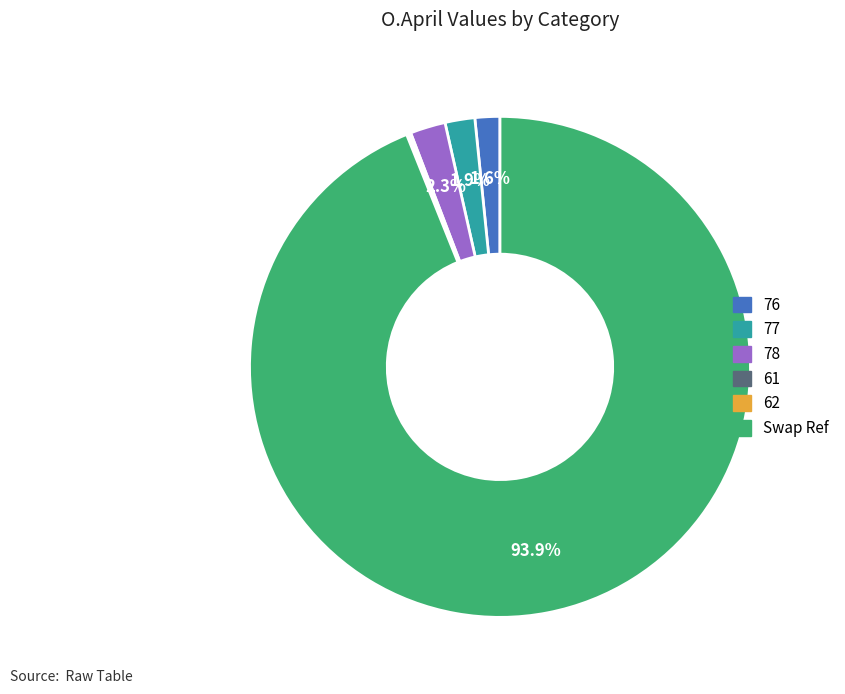

Which category accounts for the majority?

Swap Ref